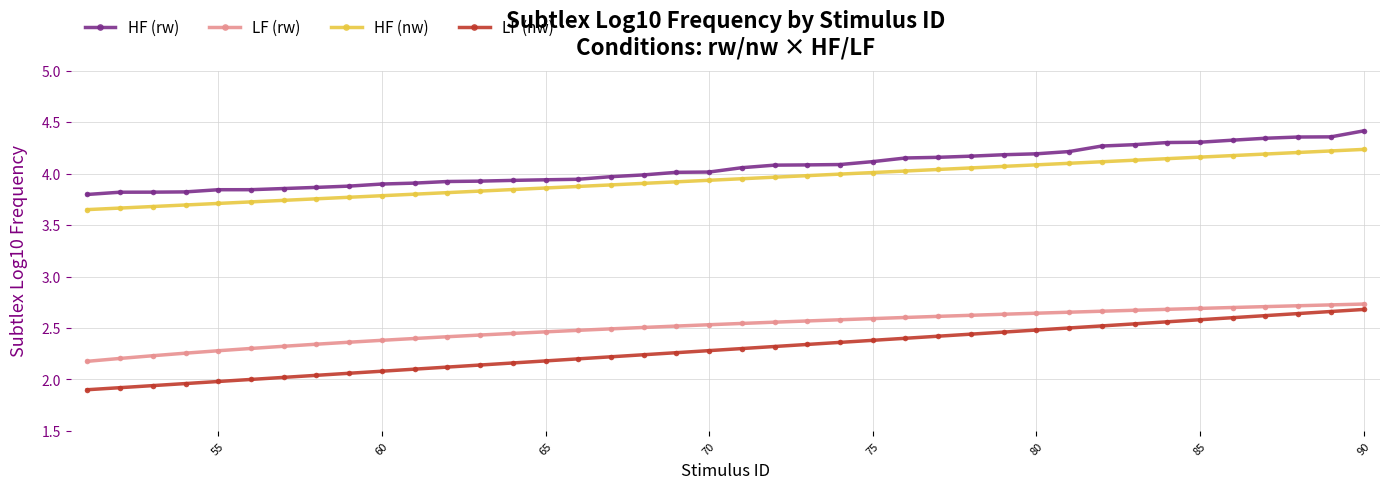

Which series has the largest range (max minus min)?

LF (nw)